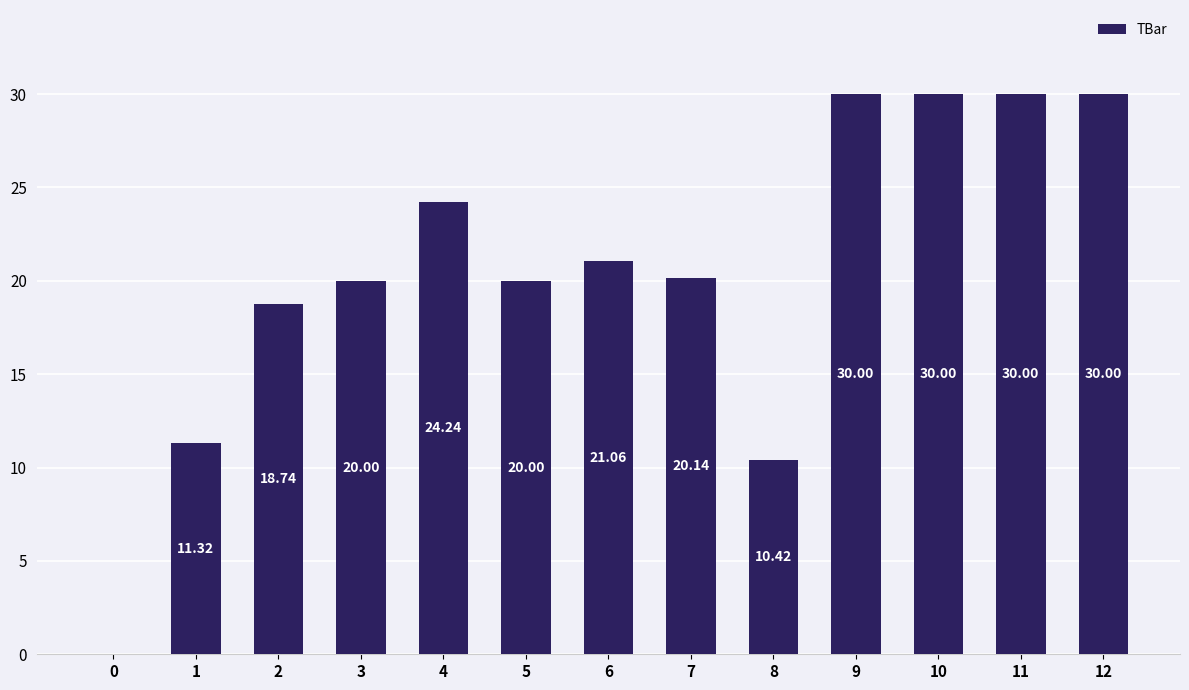

True or false: the data shows 16.4 at 12.

False